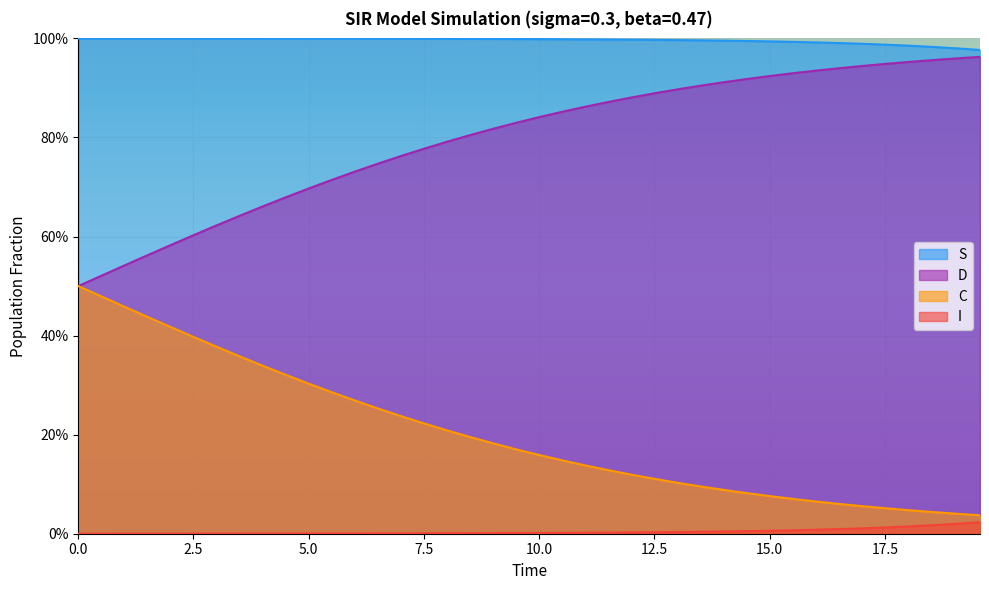

How many series are shown in this chart?

4